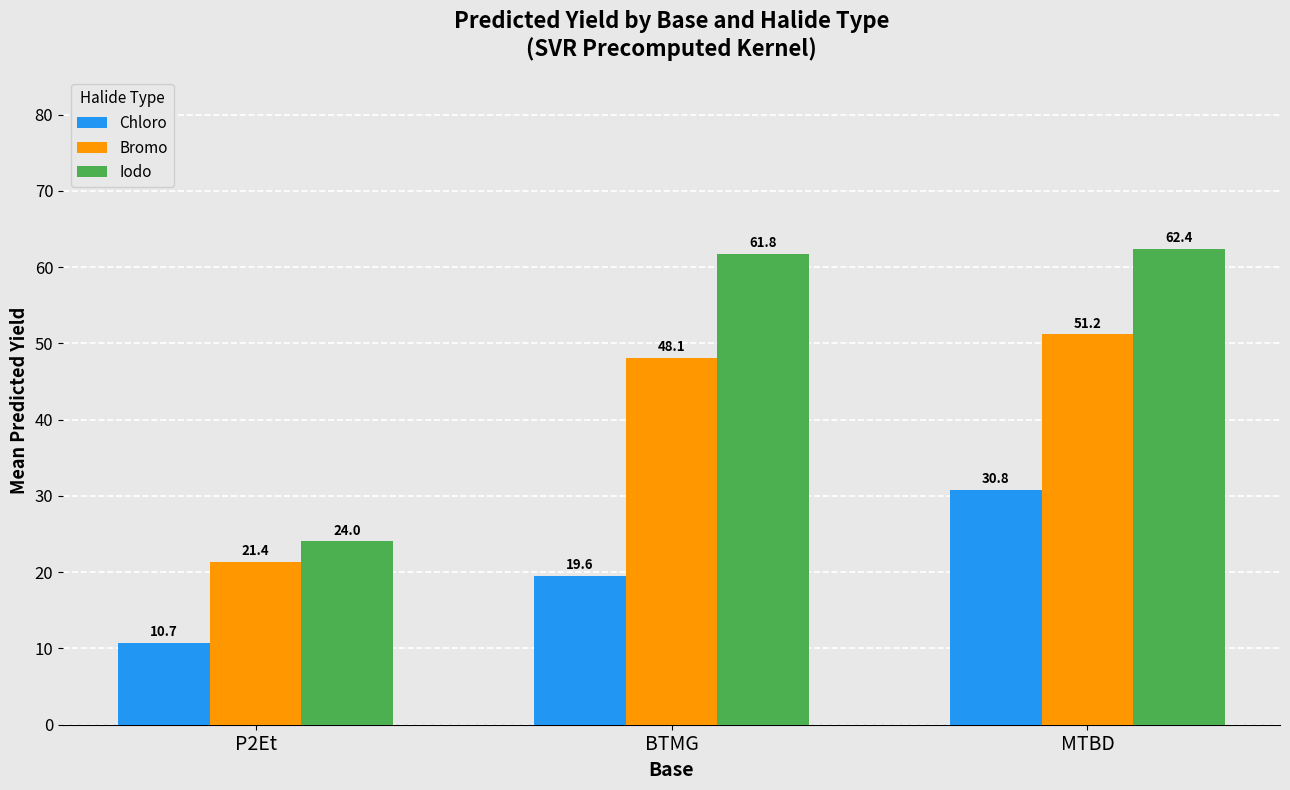

Where does the Chloro series first go above 19?

BTMG